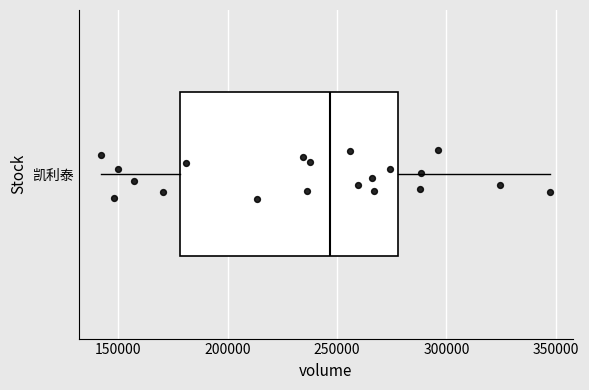

Where is the left edge of the box for 凯利泰 on the x-axis? The values are not printed on the chart, so give them approximately, as read against the axis.

180000